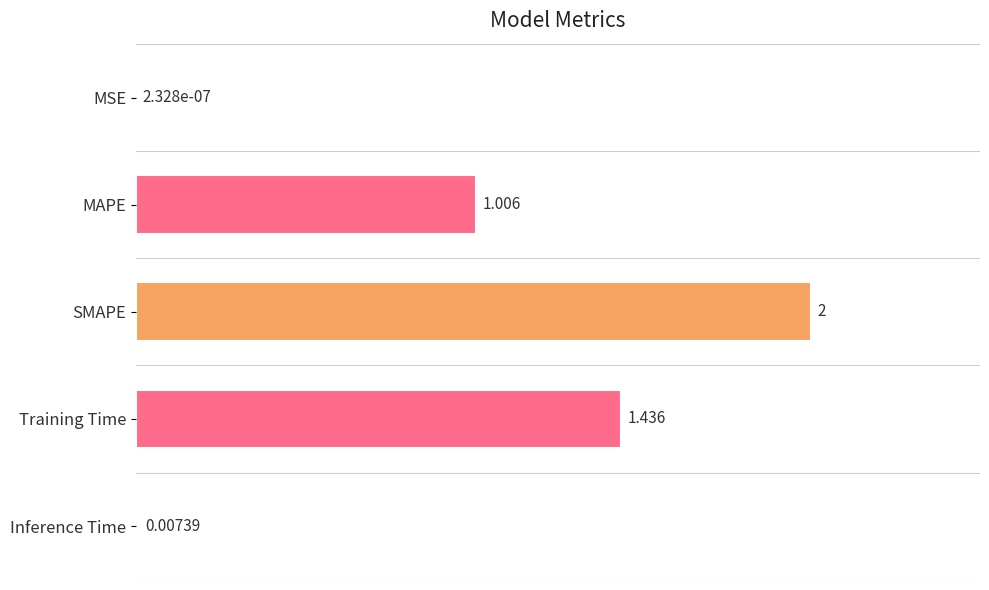

At which category does the chart reach its peak across all series?

SMAPE